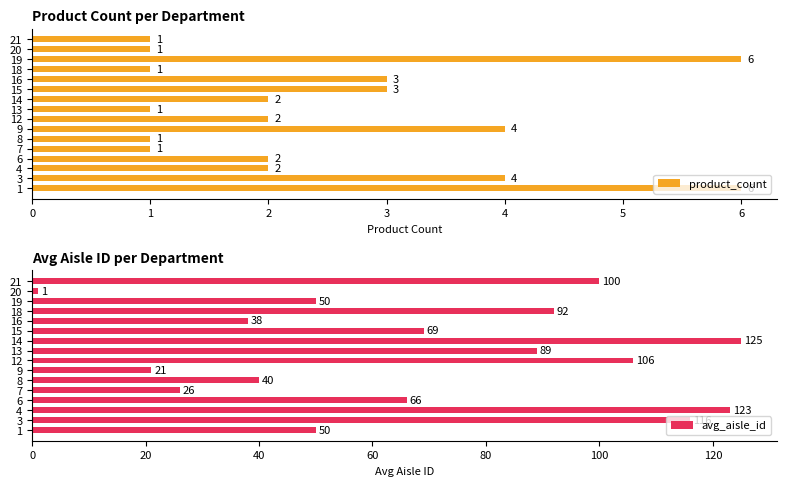

What is the difference between the maximum and minimum values in the avg_aisle_id series?

124